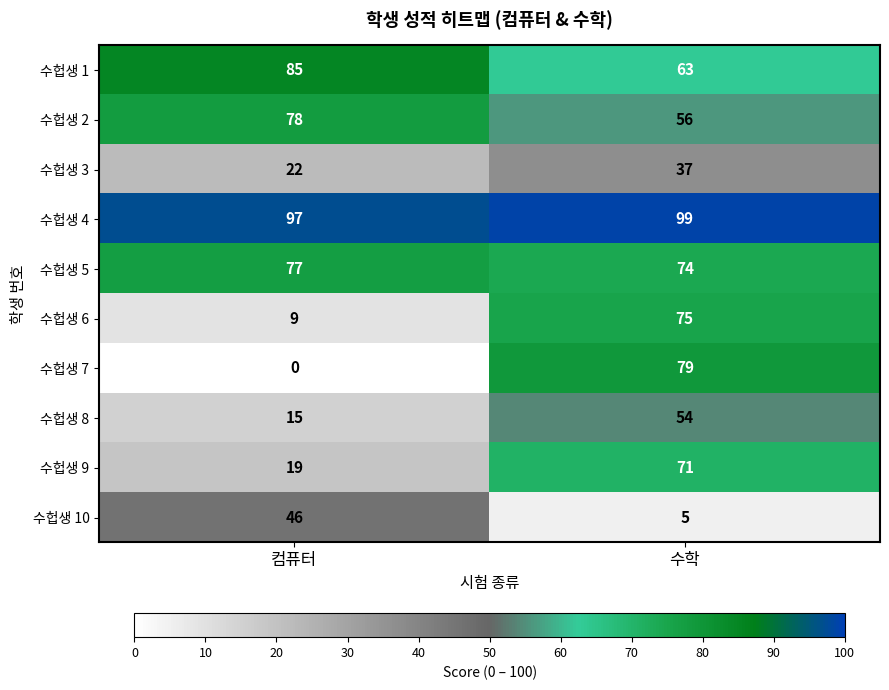

At how many categories does at least one series exceed 10?

2